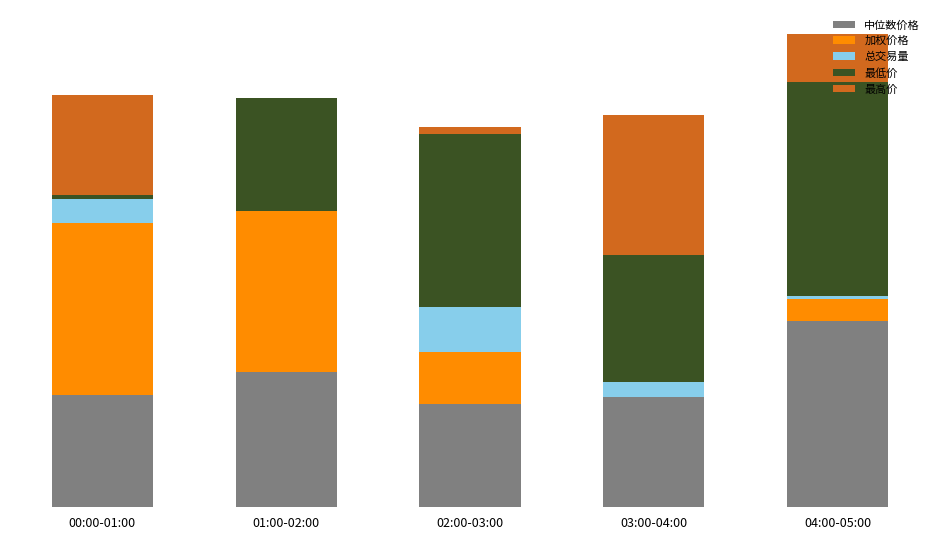

Does the chart contain stacked bars?

Yes